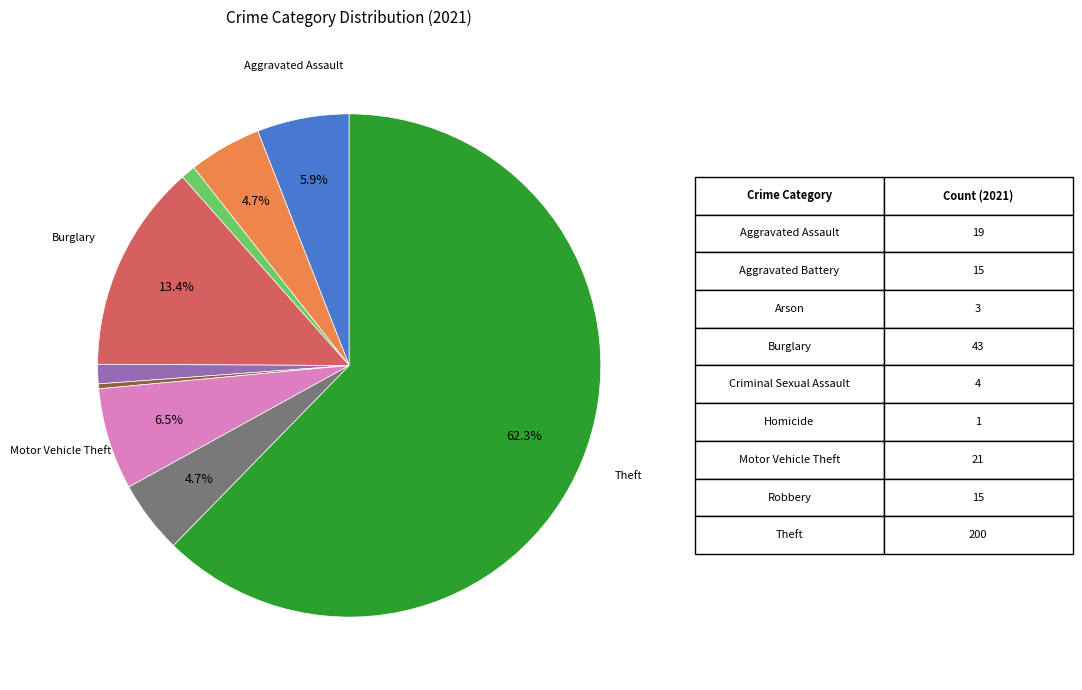

To the nearest percent, what is the average slice percentage?

11%